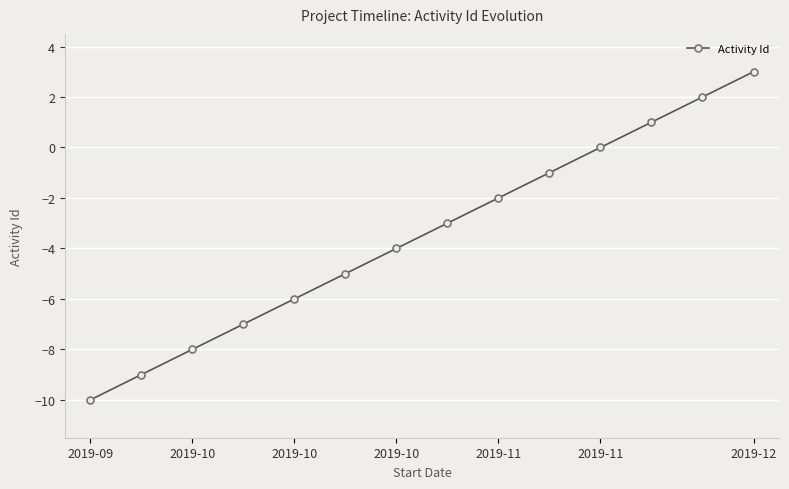

What is the maximum value shown in the chart?

3